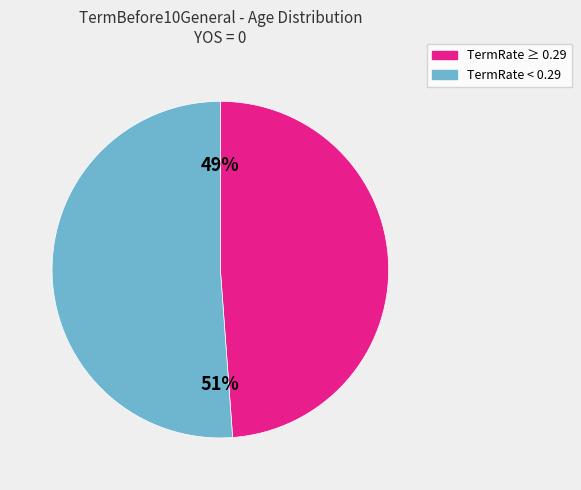

Is there a majority slice in this chart?

Yes